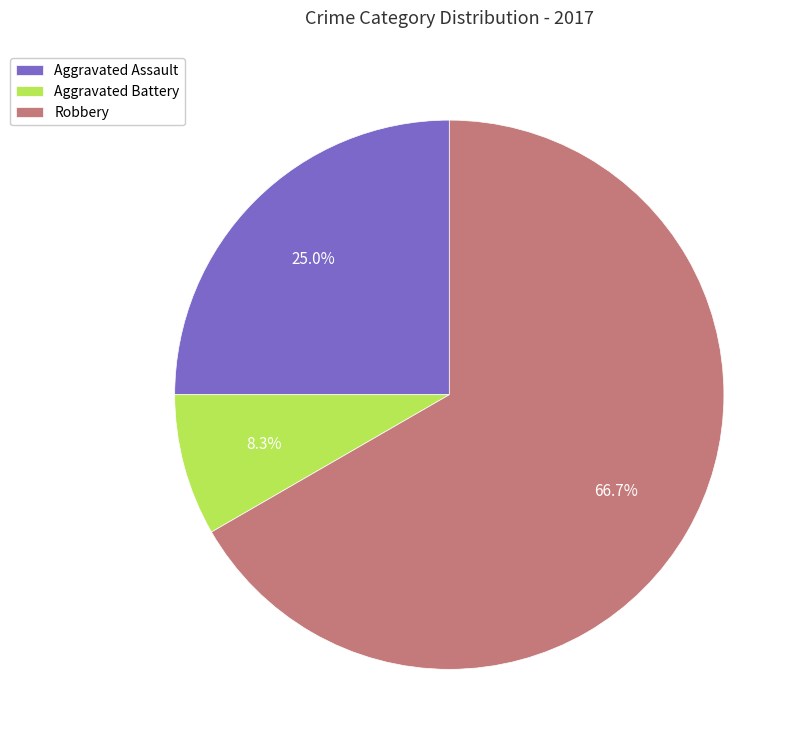

Approximately how many times larger is the value at Aggravated Assault compared to Robbery?

0.4